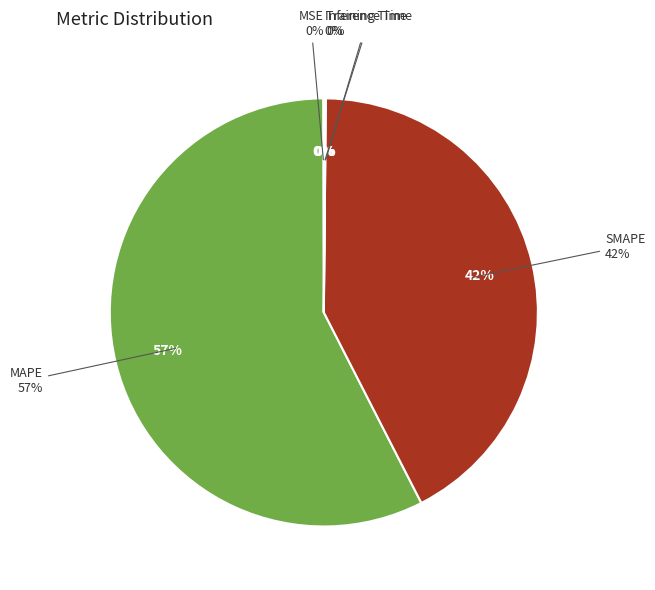

How many segments does this pie chart have?

5